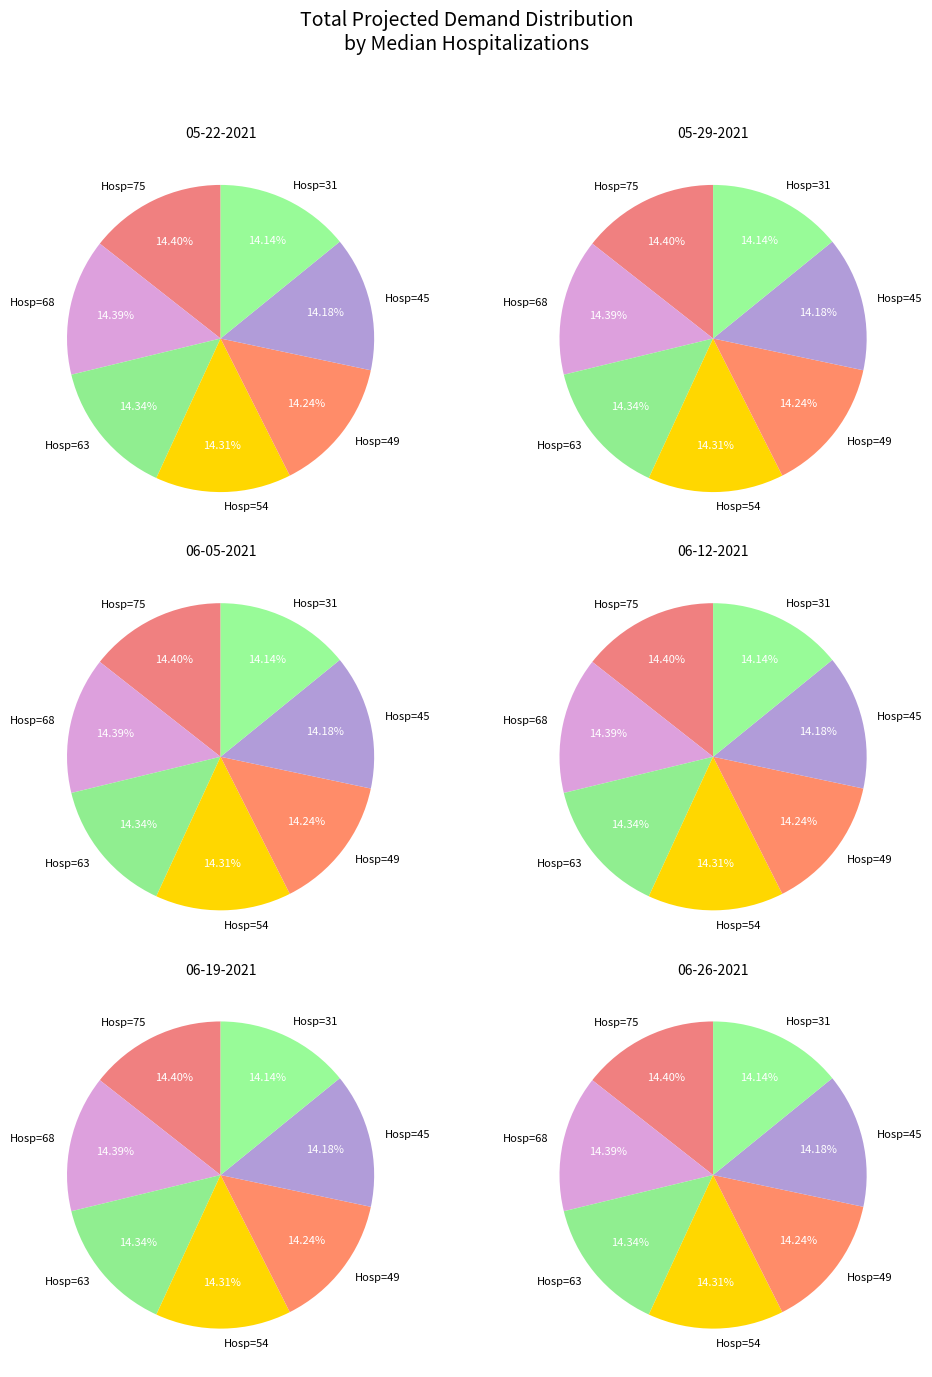

How many segments does this pie chart have?

7